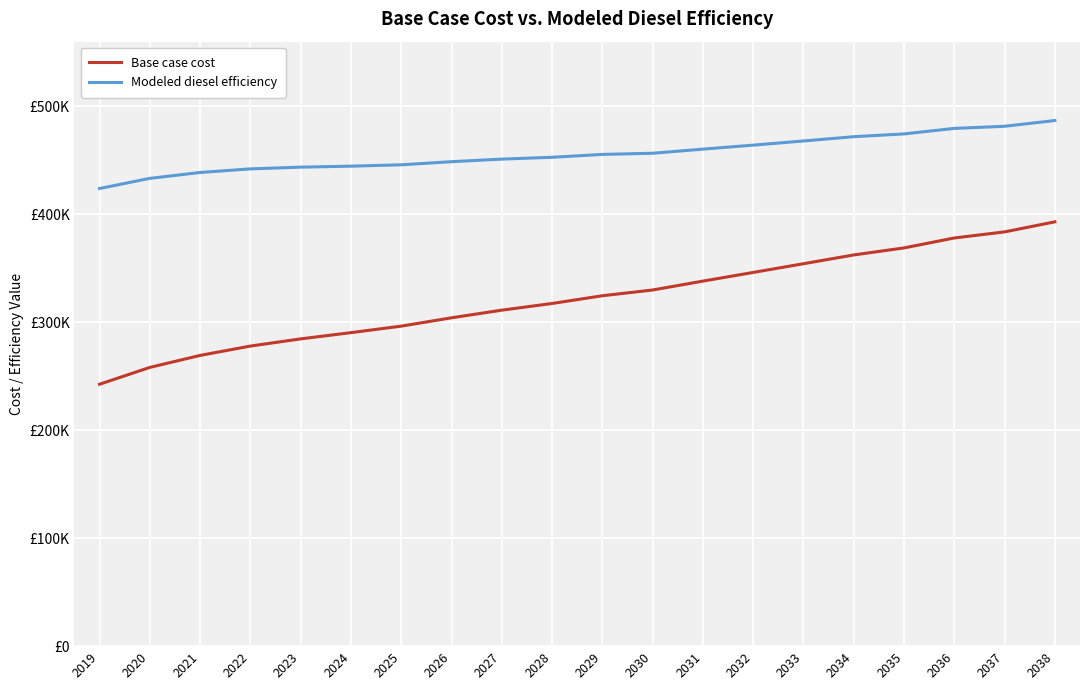

List the labels in order of Base case cost value, smallest first.

2019, 2020, 2021, 2022, 2023, 2024, 2025, 2026, 2027, 2028, 2029, 2030, 2031, 2032, 2033, 2034, 2035, 2036, 2037, 2038